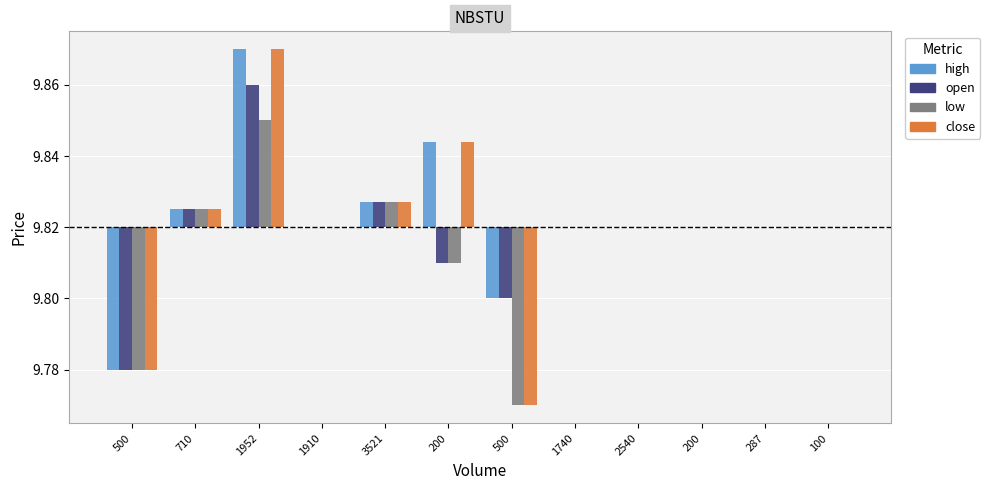

Which category has the lowest value across all series?

500